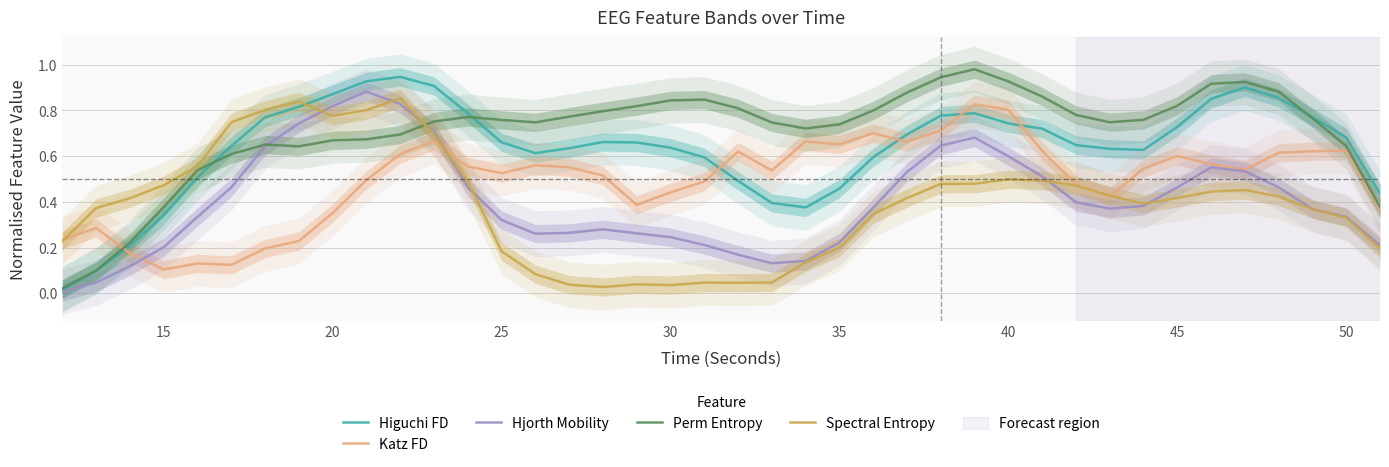

The Higuchi FD series shows 0.6 at 35. True or false?

False